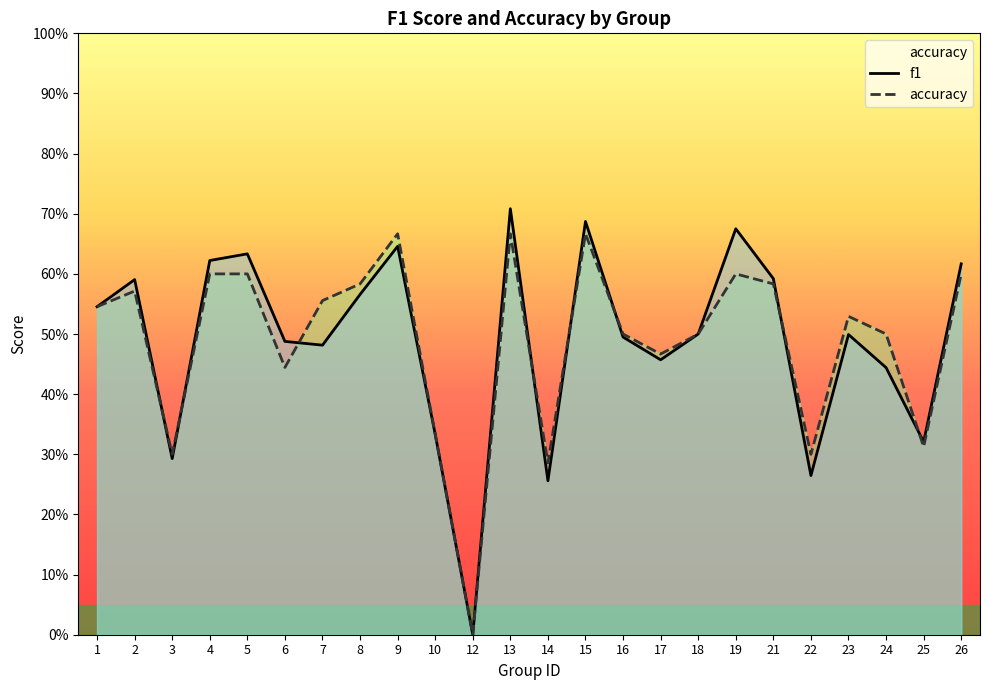

Which series has the largest range (max minus min)?

f1